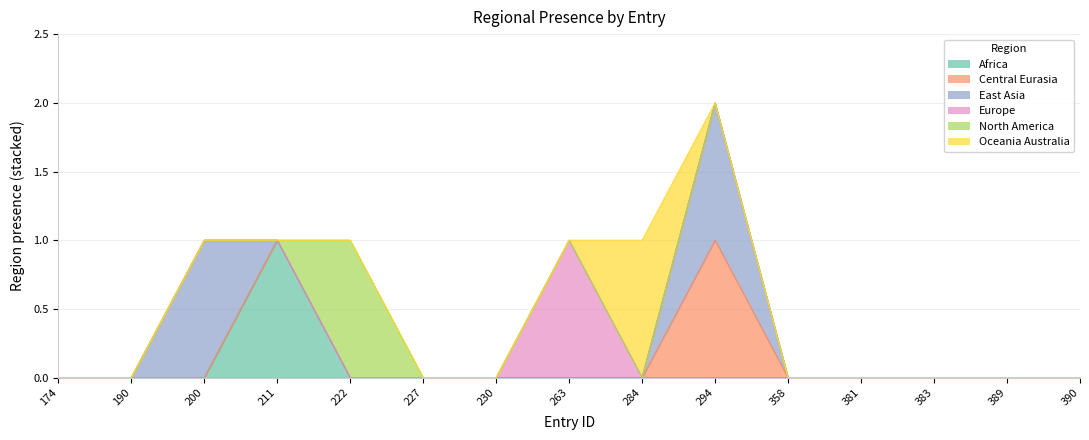

True or false: region_north_america and region_oceania_australia intersect in this chart.

False